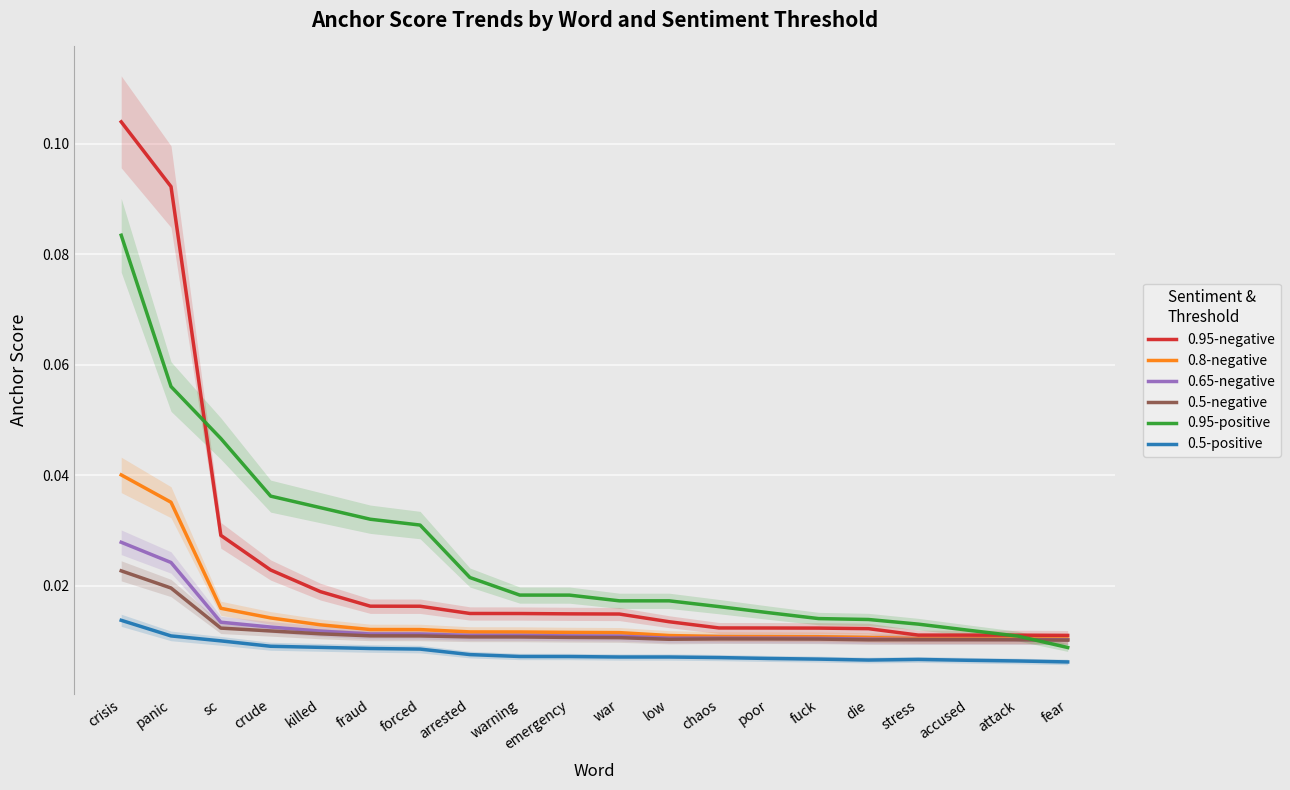

True or false: 0.5-negative has a value of 0.0 at warning.

True